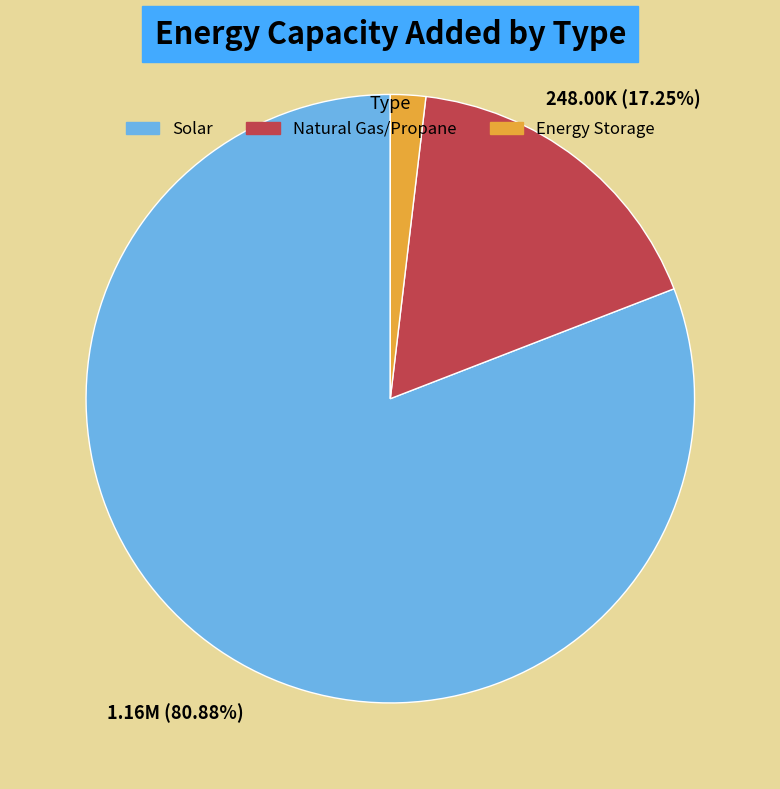

Is there any slice that represents more than half of the pie?

Yes